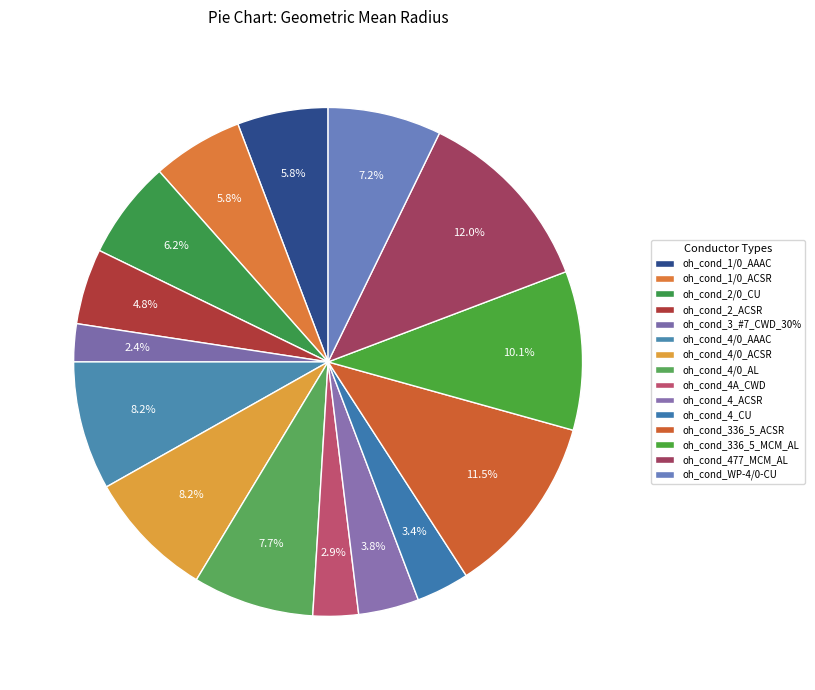

Rank the categories by value from lowest to highest.

oh_cond_3_#7_CWD_30%, oh_cond_4A_CWD, oh_cond_4_CU, oh_cond_4_ACSR, oh_cond_2_ACSR, oh_cond_1/0_AAAC, oh_cond_1/0_ACSR, oh_cond_2/0_CU, oh_cond_WP-4/0-CU, oh_cond_4/0_AL, oh_cond_4/0_AAAC, oh_cond_4/0_ACSR, oh_cond_336_5_MCM_AL, oh_cond_336_5_ACSR, oh_cond_477_MCM_AL